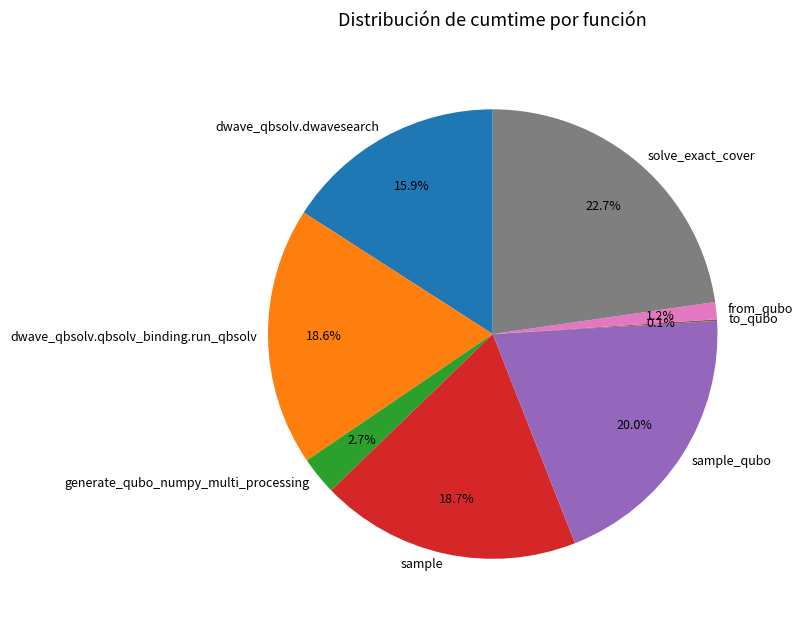

Which category has the biggest portion of the pie?

solve_exact_cover